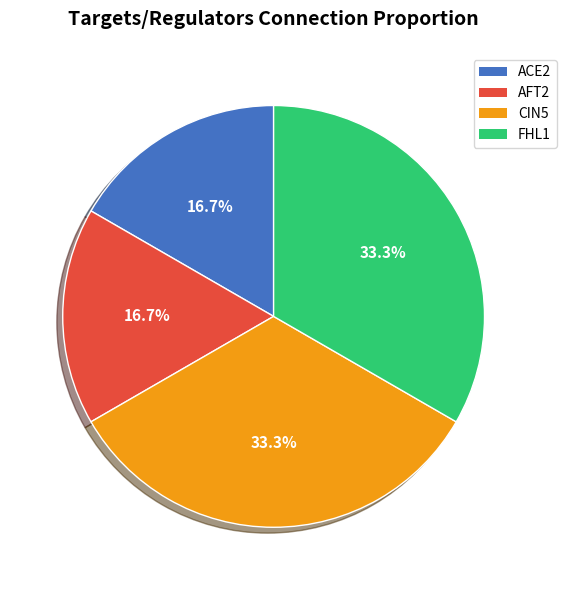

Between FHL1 and AFT2, which is larger?

FHL1